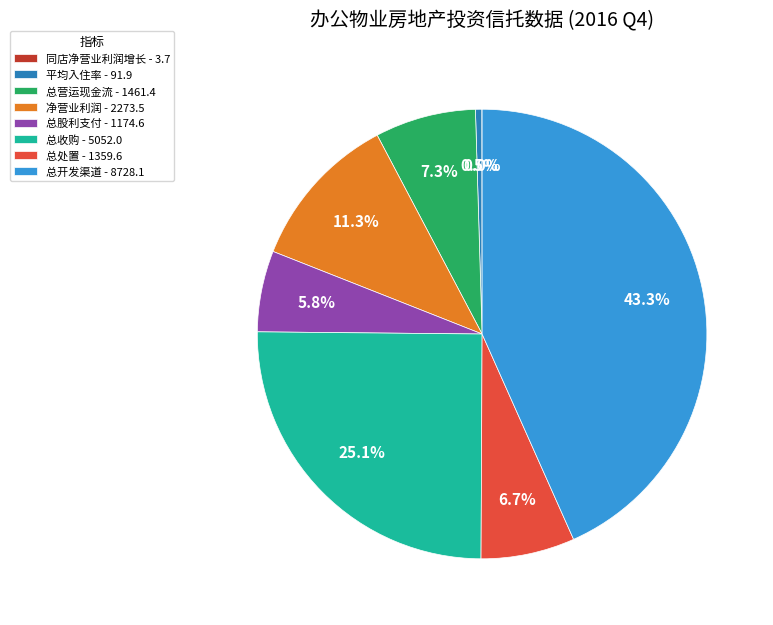

Does 总开发渠道 - 8728.1 account for over 50% of the chart?

No